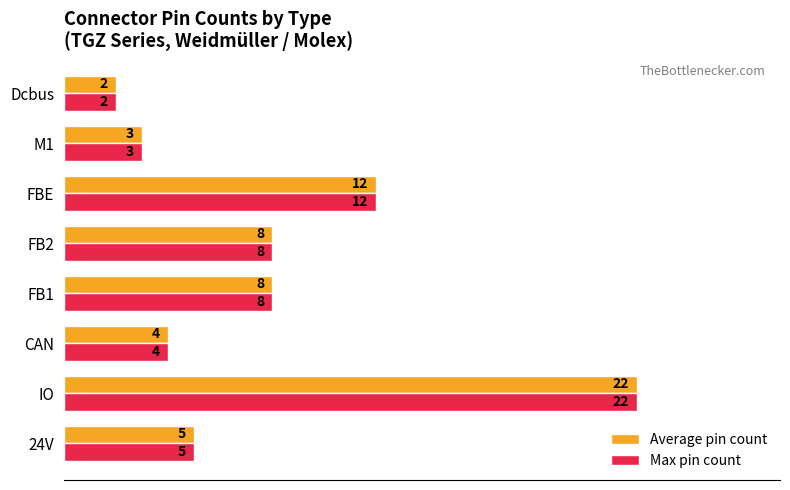

At which category is the sum across all series the highest?

IO